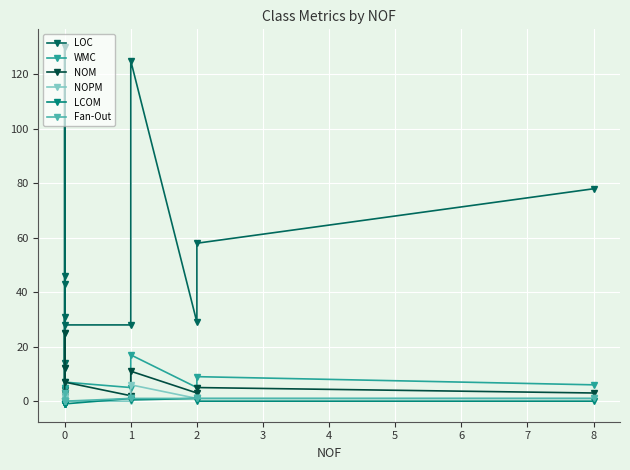

What is the difference between the second highest and second lowest values in the WMC series?

14.0